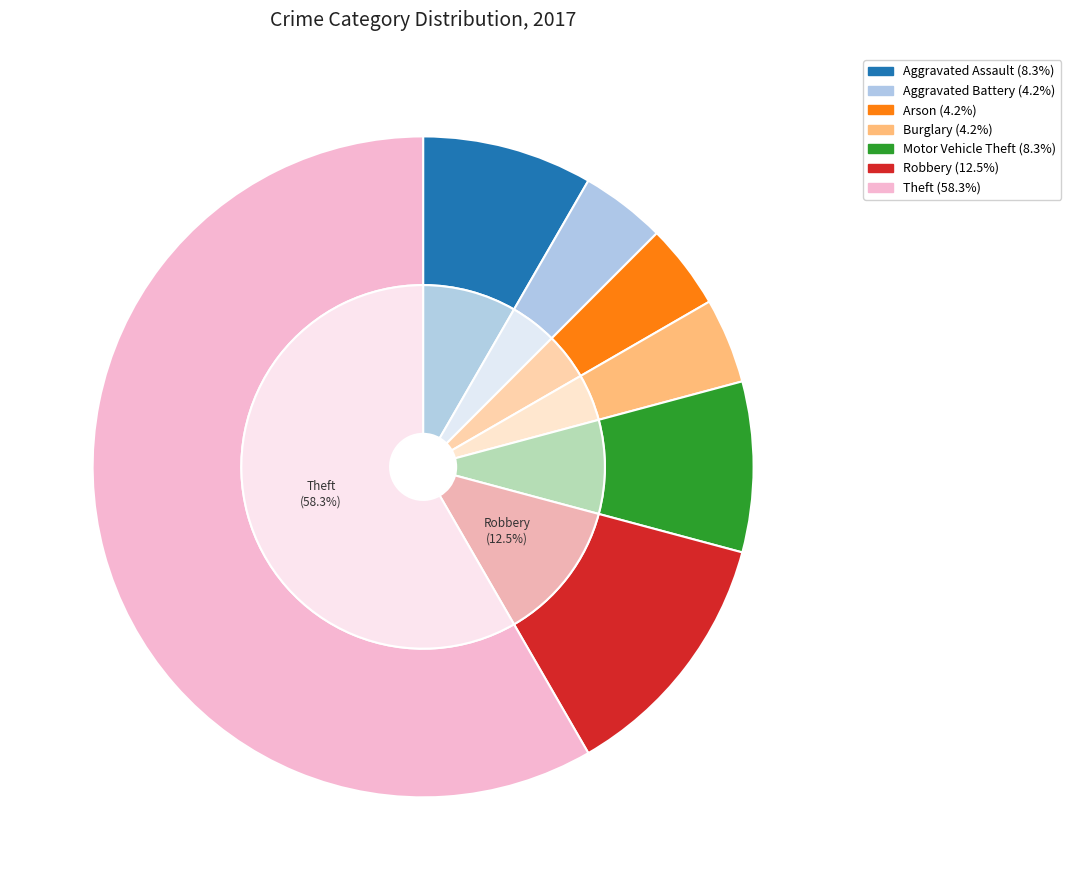

What percentage is NOT represented by Motor Vehicle Theft?

91.7%